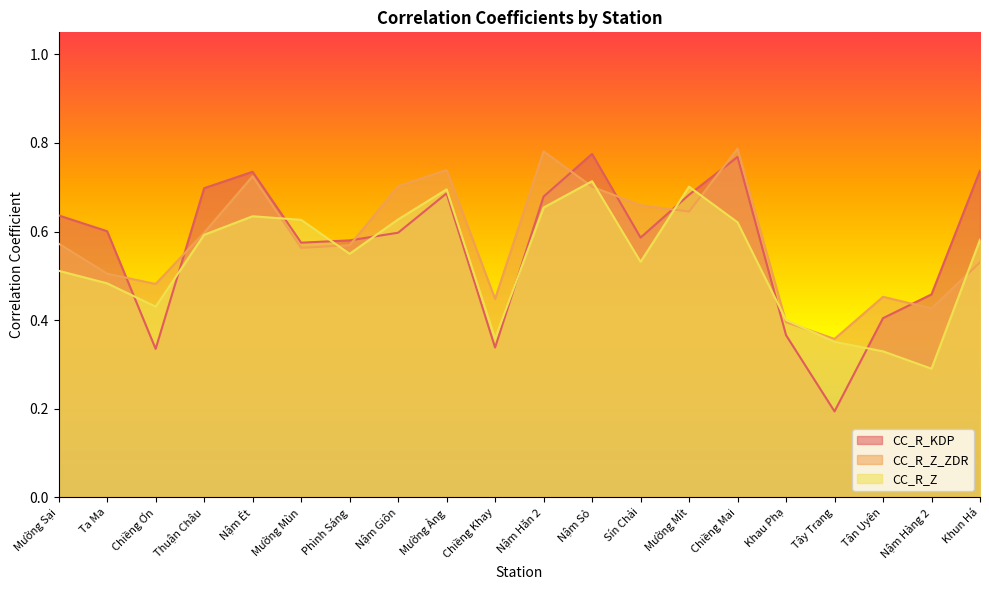

Reading right to left, what are all the values shown in this chart?

CC_R_KDP: Khun Há=0.7	Nậm Hàng 2=0.5	Tân Uyên=0.4	Tây Trang=0.2	Khau Phạ=0.4	Chiềng Mai=0.8	Mường Mít=0.7	Sín Chải=0.6	Nậm Sỏ=0.8	Nậm Hăn 2=0.7	Chiềng Khay=0.3	Mường Ảng=0.7	Nậm Giôn=0.6	Phình Sáng=0.6	Mường Mùn=0.6	Nậm Ét=0.7	Thuận Châu=0.7	Chiềng Ơn=0.3	Ta Ma=0.6	Mường Sại=0.6
CC_R_Z_ZDR: Khun Há=0.5	Nậm Hàng 2=0.4	Tân Uyên=0.5	Tây Trang=0.4	Khau Phạ=0.4	Chiềng Mai=0.8	Mường Mít=0.6	Sín Chải=0.7	Nậm Sỏ=0.7	Nậm Hăn 2=0.8	Chiềng Khay=0.4	Mường Ảng=0.7	Nậm Giôn=0.7	Phình Sáng=0.6	Mường Mùn=0.6	Nậm Ét=0.7	Thuận Châu=0.6	Chiềng Ơn=0.5	Ta Ma=0.5	Mường Sại=0.6
CC_R_Z: Khun Há=0.6	Nậm Hàng 2=0.3	Tân Uyên=0.3	Tây Trang=0.4	Khau Phạ=0.4	Chiềng Mai=0.6	Mường Mít=0.7	Sín Chải=0.5	Nậm Sỏ=0.7	Nậm Hăn 2=0.7	Chiềng Khay=0.4	Mường Ảng=0.7	Nậm Giôn=0.6	Phình Sáng=0.5	Mường Mùn=0.6	Nậm Ét=0.6	Thuận Châu=0.6	Chiềng Ơn=0.4	Ta Ma=0.5	Mường Sại=0.5